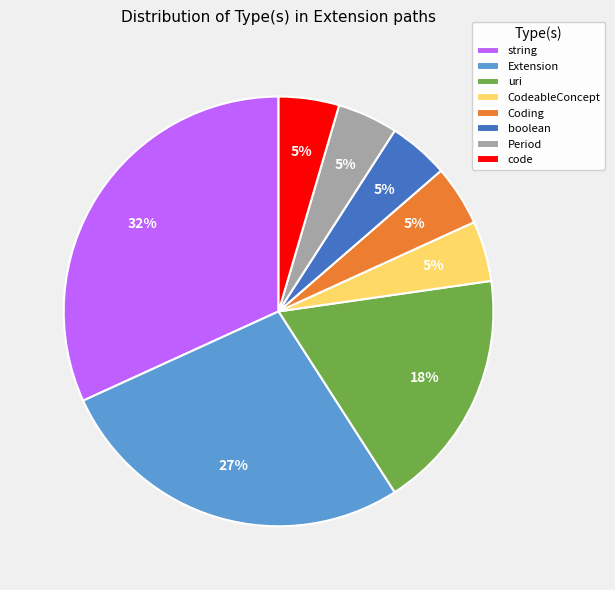

Which category has the biggest portion of the pie?

string